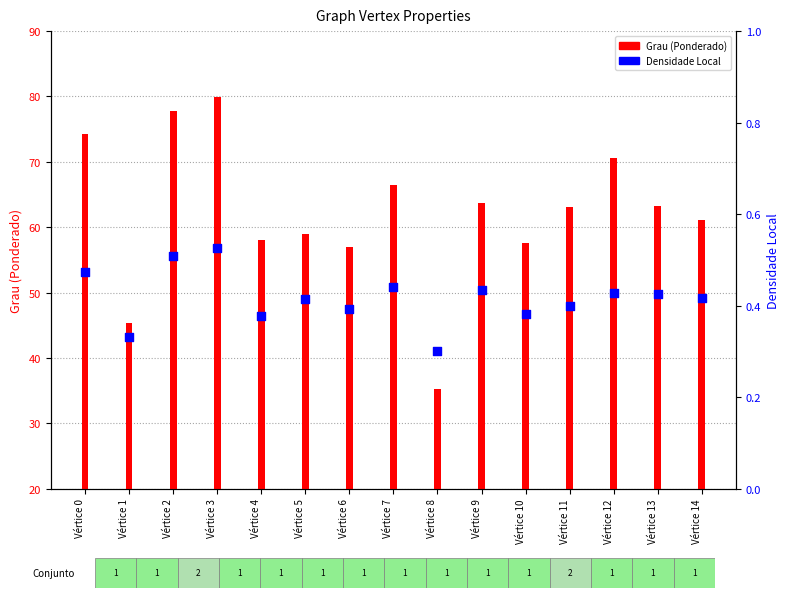

Which series has the largest total across all categories?

Grau (Ponderado)